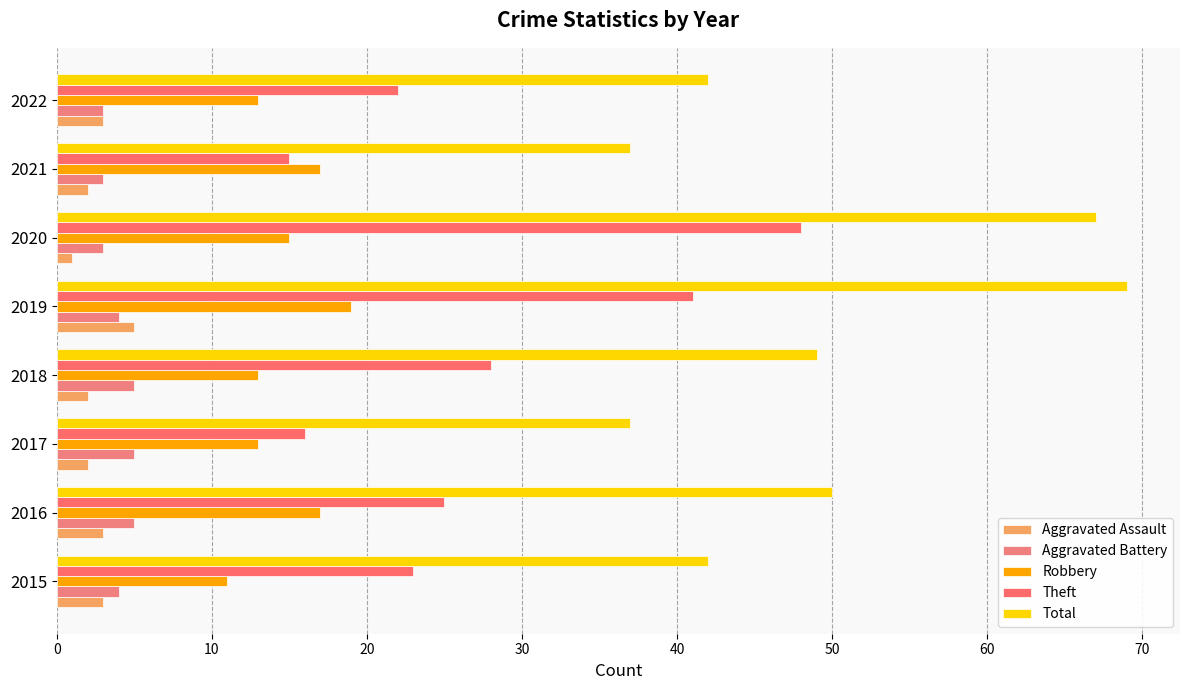

What is the difference between the second highest and second lowest values in the Aggravated Assault series?

1